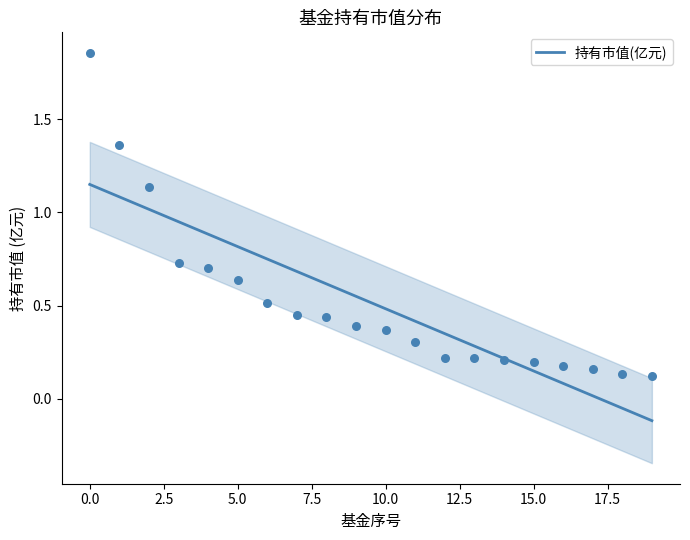

What is the ratio of the value at 11 to the value at 0.0?

0.4